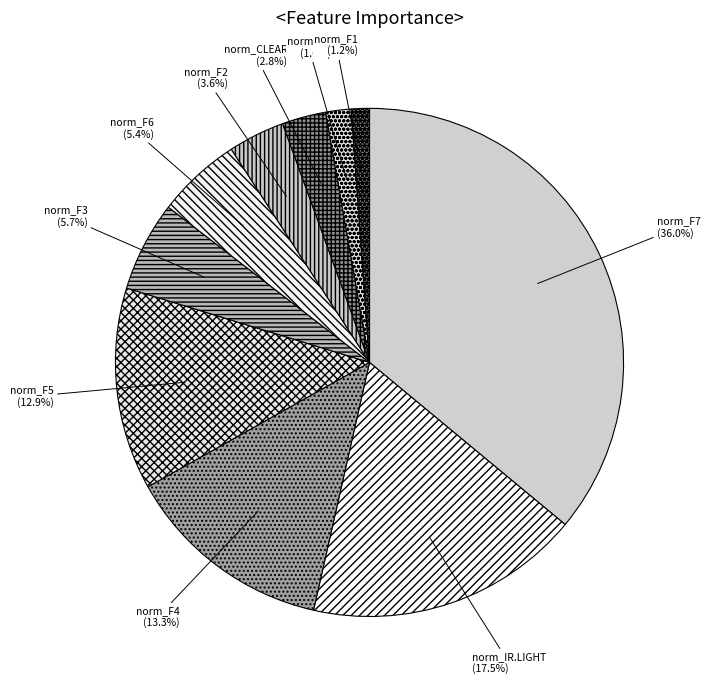

To the nearest percent, what is the difference between the largest and smallest slice percentages?

35%